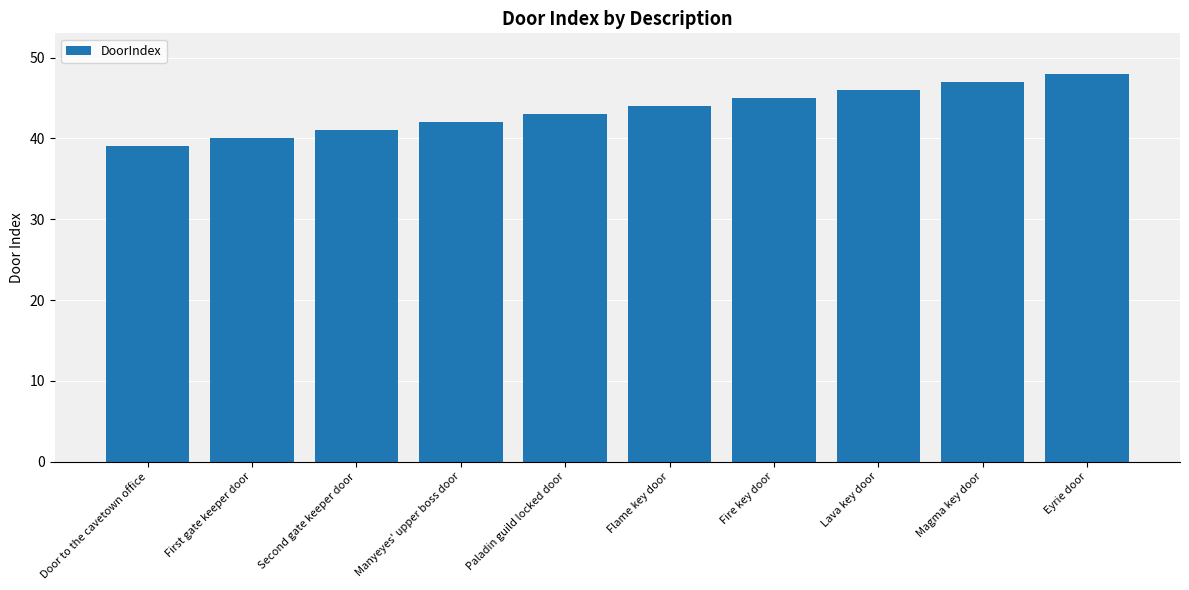

How many categories are shown in the chart?

10